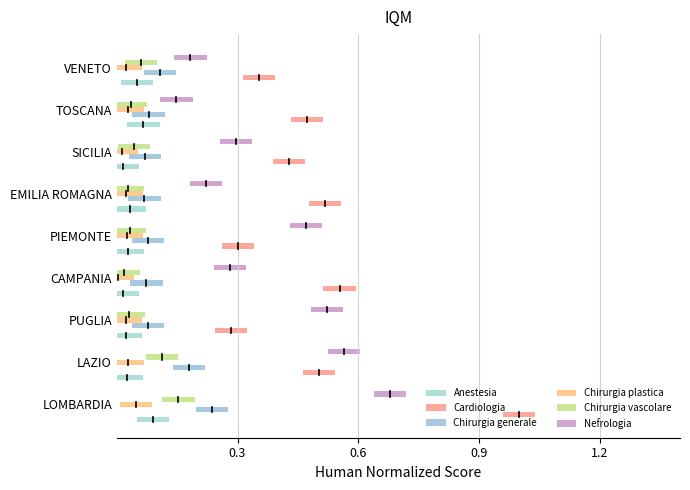

Between SICILIA and TOSCANA, which series saw the biggest shift?

Nefrologia